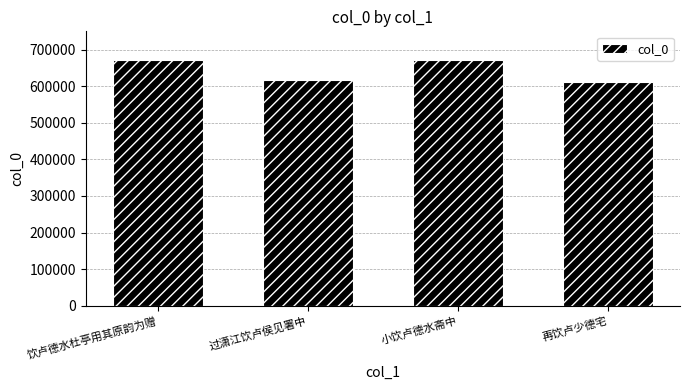

Does the chart contain stacked bars?

No